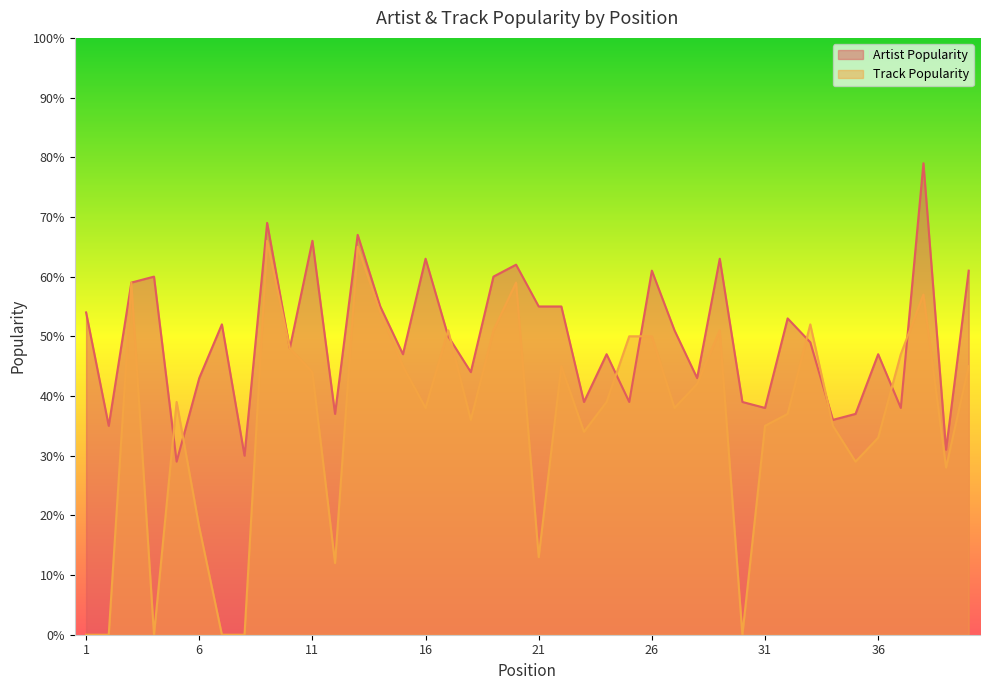

Reading left to right, extract all data points from this chart.

Artist Popularity: 1=54	2=35	3=59	4=60	5=29	6=43	7=52	8=30	9=69	10=48	11=66	12=37	13=67	14=55	15=47	16=63	17=50	18=44	19=60	20=62	21=55	22=55	23=39	24=47	25=39	26=61	27=51	28=43	29=63	30=39	31=38	32=53	33=49	34=36	35=37	36=47	37=38	38=79	39=31	40=61
Track Popularity: 1=0	2=0	3=59	4=0	5=39	6=18	7=0	8=0	9=66	10=48	11=44	12=12	13=65	14=54	15=45	16=38	17=51	18=36	19=51	20=59	21=13	22=45	23=34	24=39	25=50	26=50	27=38	28=42	29=51	30=0	31=35	32=37	33=52	34=35	35=29	36=33	37=47	38=57	39=28	40=45